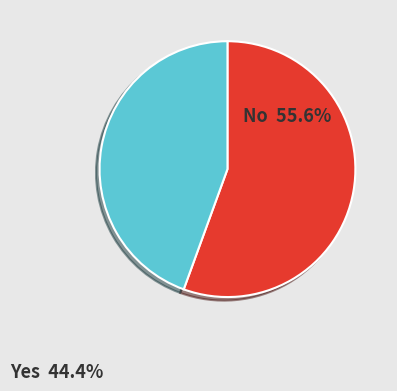

Rank the categories by value from highest to lowest.

No, Yes